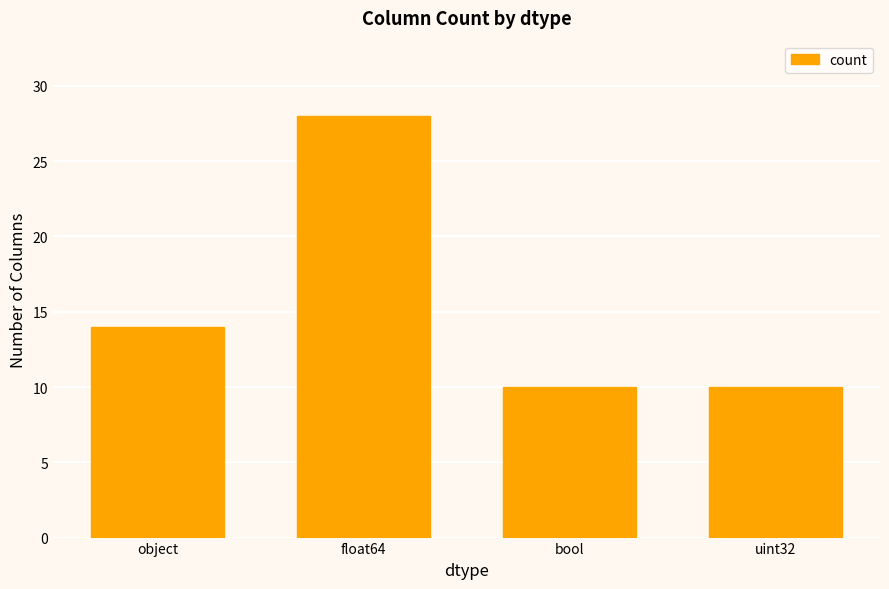

What position from the left is object?

1